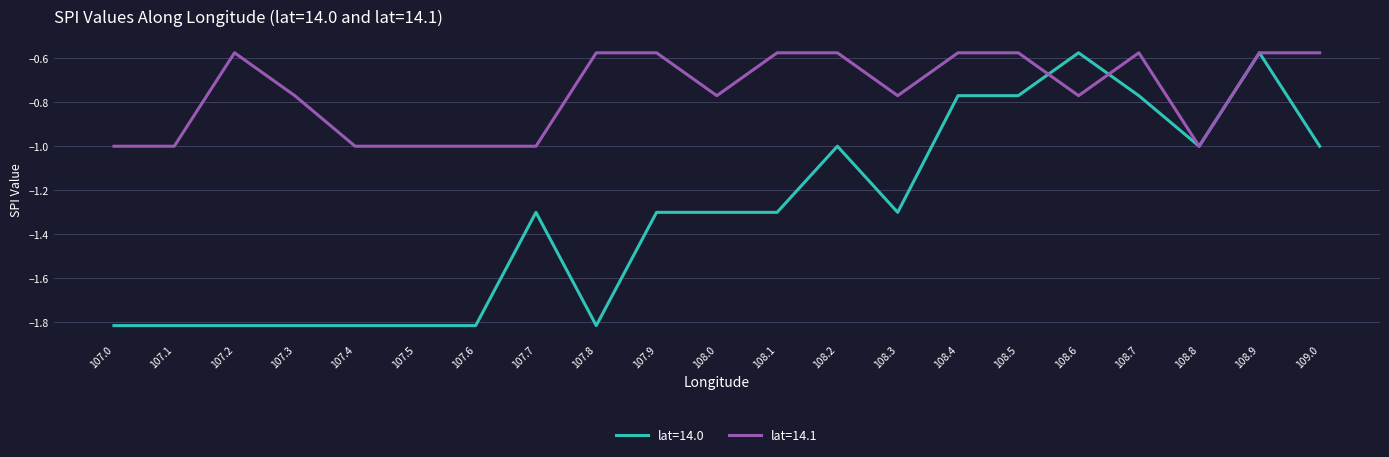

True or false: lat=14.0 has a value of -0.8 at 107.8.

False